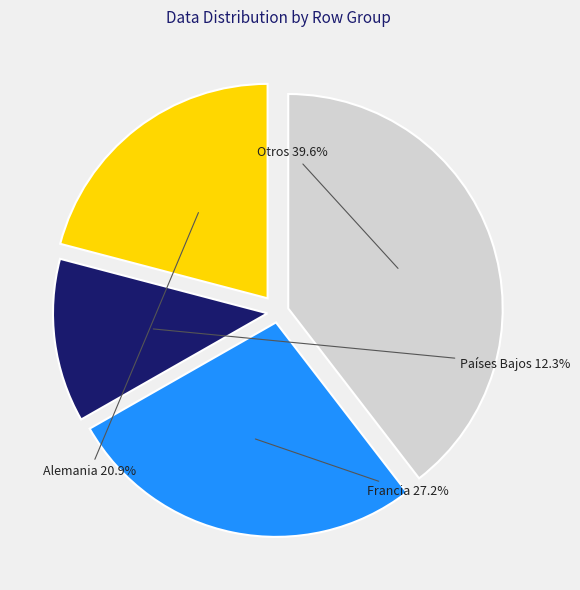

Which category has the biggest portion of the pie?

Otros